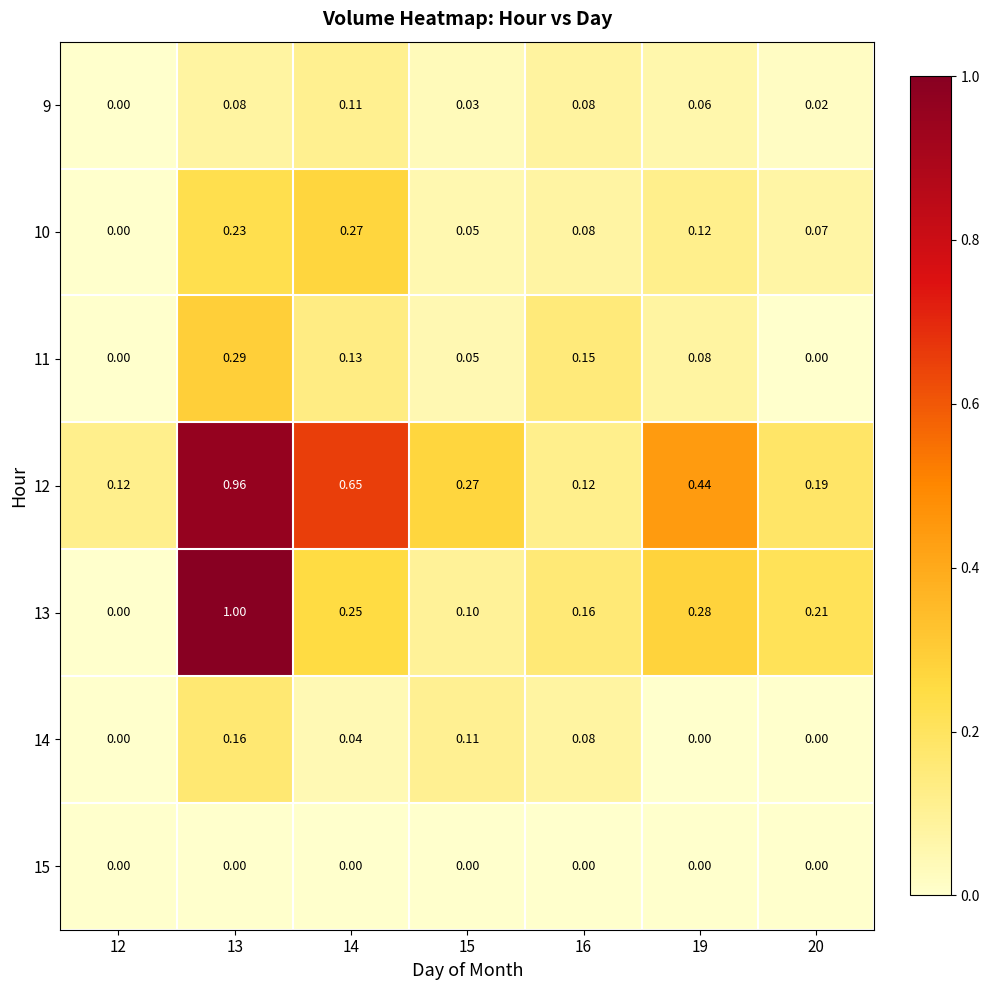

Is the value of 13 at 16 greater than the value of 14 at 16?

Yes